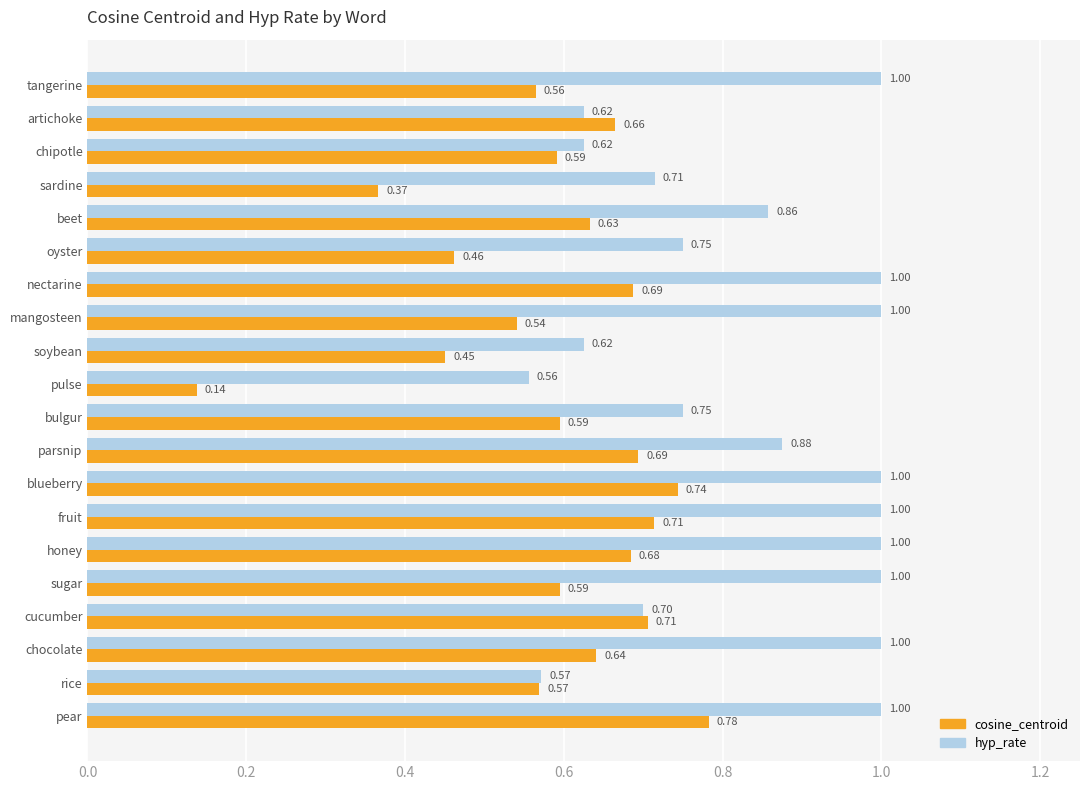

Which series has the widest spread of values?

cosine_centroid